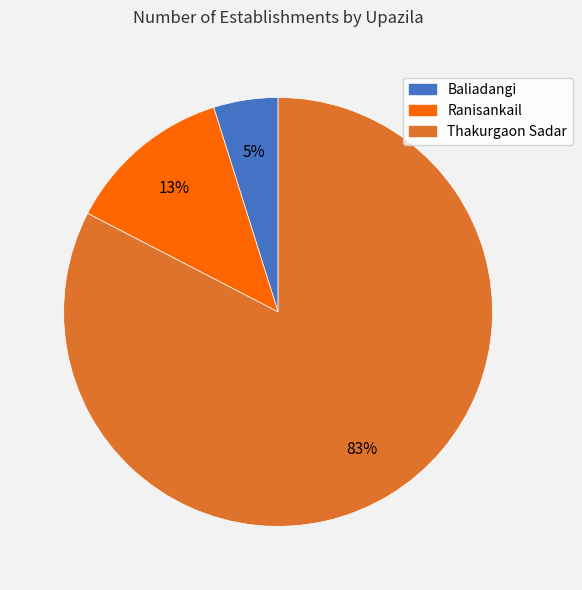

To the nearest percent, what is the average slice percentage?

33%